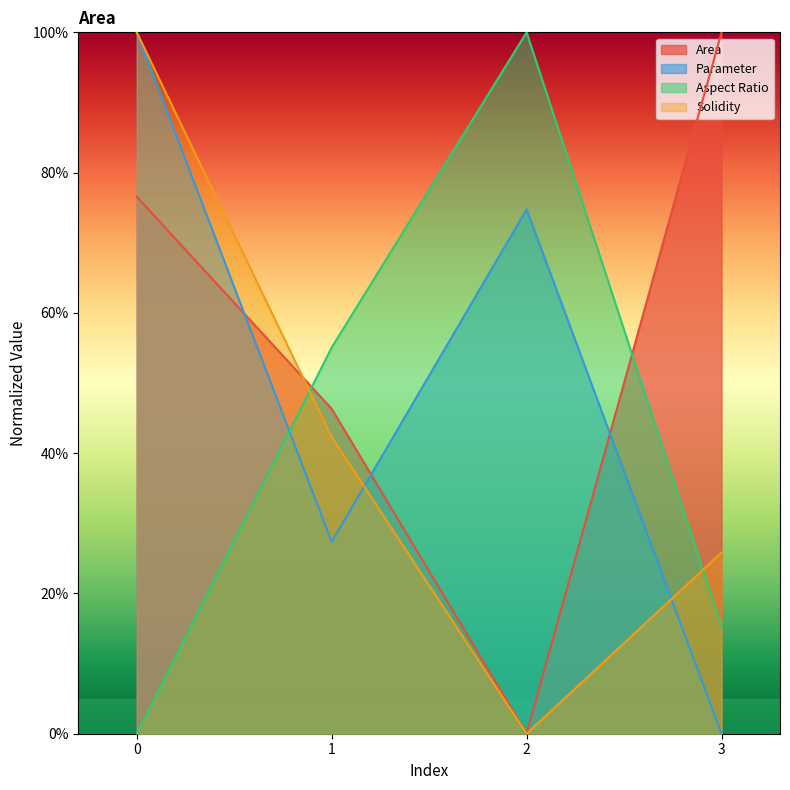

At how many categories does at least one series exceed 0?

4